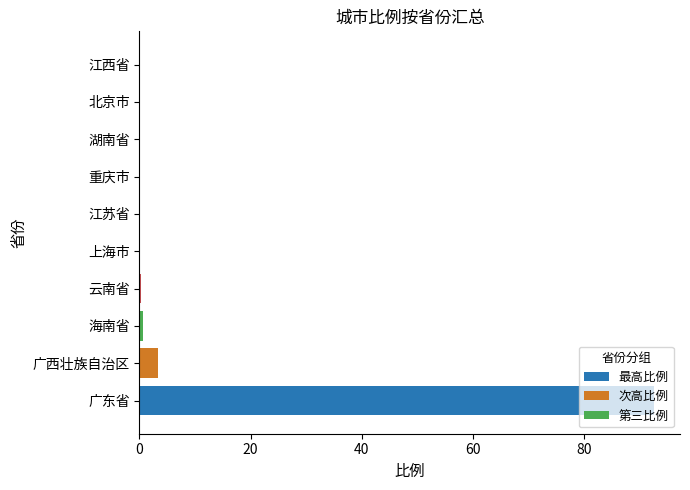

What is the value of the 3rd bar from the left?

0.7